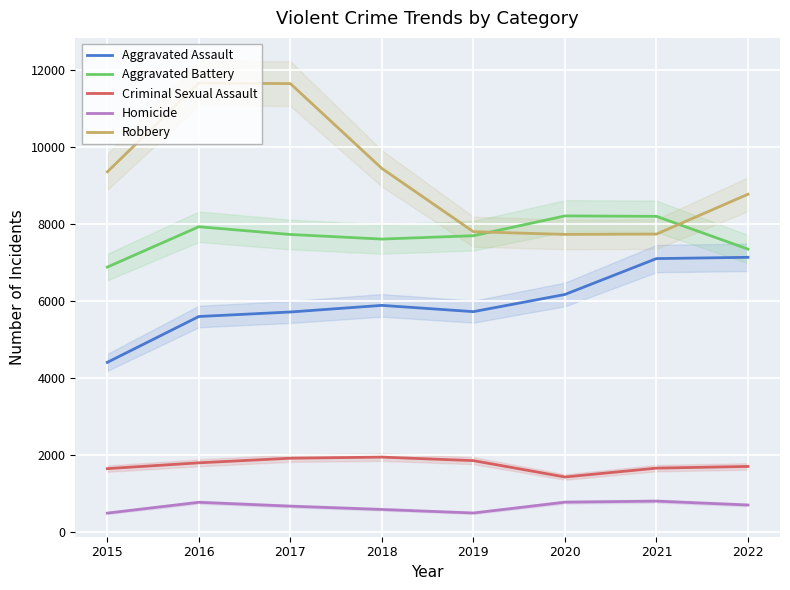

How many data points in Aggravated Assault are less than 5881?

4